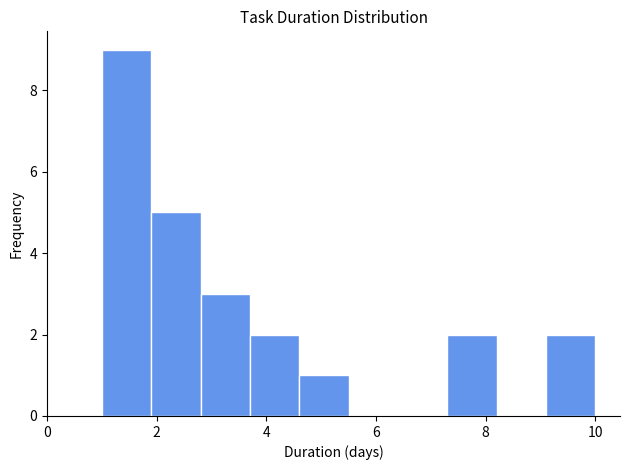

How tall is the bar that spans 4.6 to 5.5 on the x-axis? Neither the bar edges nor the heights are printed on the chart, so give them approximately, as read against the axes.

1